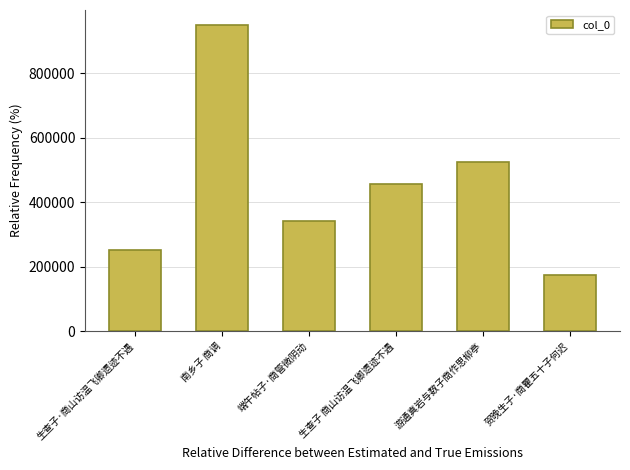

What is the difference between the values at 生查子·商山访温飞卿遗迹不遇 and 游通真岩与数子商作思柳亭?

272487